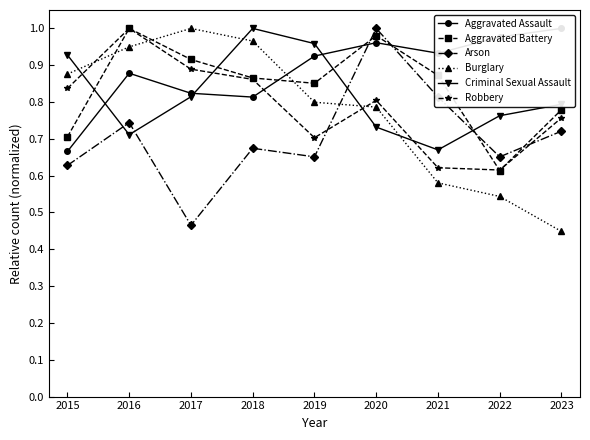

Between 2016 and 2019, which series saw the biggest shift?

Robbery